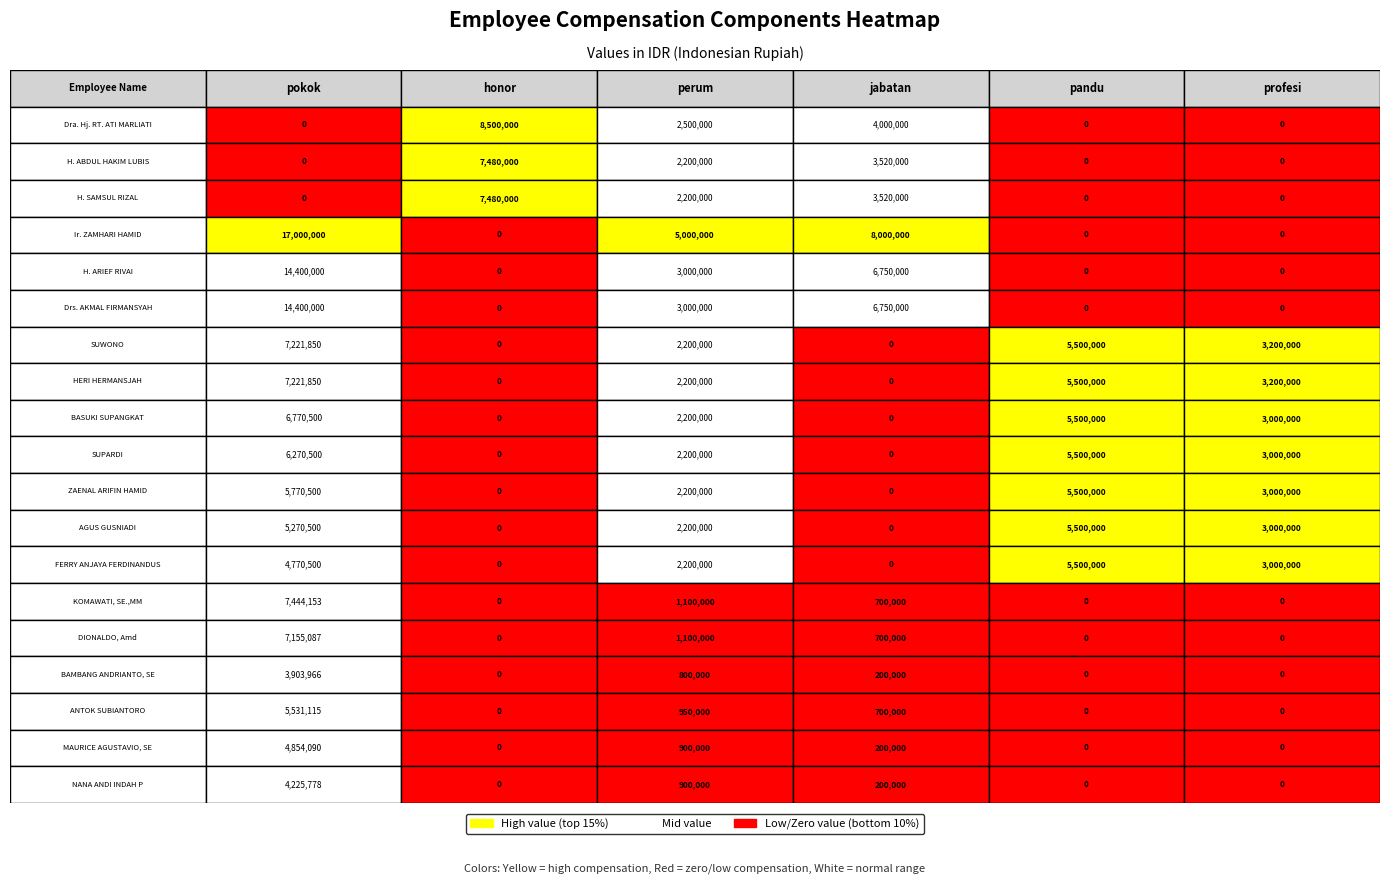

Rank the series by their maximum value, from highest to lowest.

Ir. ZAMHARI HAMID, H. ARIEF RIVAI, Drs. AKMAL FIRMANSYAH, Dra. Hj. RT. ATI MARLIATI, H. ABDUL HAKIM LUBIS, H. SAMSUL RIZAL, KOMAWATI, SE.,MM, SUWONO, HERI HERMANSJAH, DIONALDO, Amd, BASUKI SUPANGKAT, SUPARDI, ZAENAL ARIFIN HAMID, ANTOK SUBIANTORO, AGUS GUSNIADI, FERRY ANJAYA FERDINANDUS, MAURICE AGUSTAVIO, SE, NANA ANDI INDAH P, BAMBANG ANDRIANTO, SE